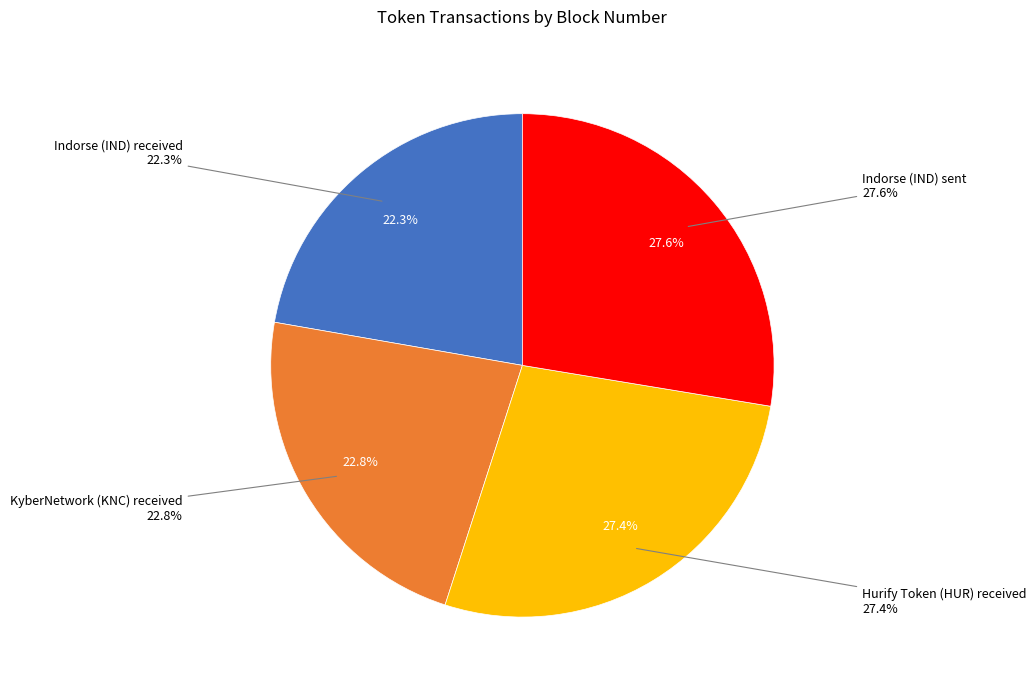

To the nearest percent, what is the average slice percentage?

25%